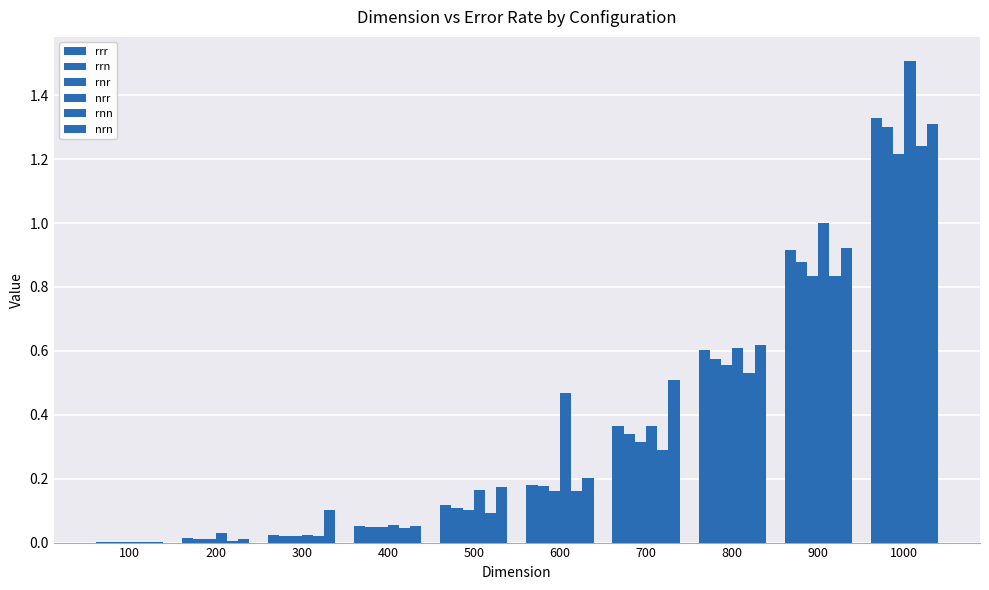

Count the number of data series in this chart.

6